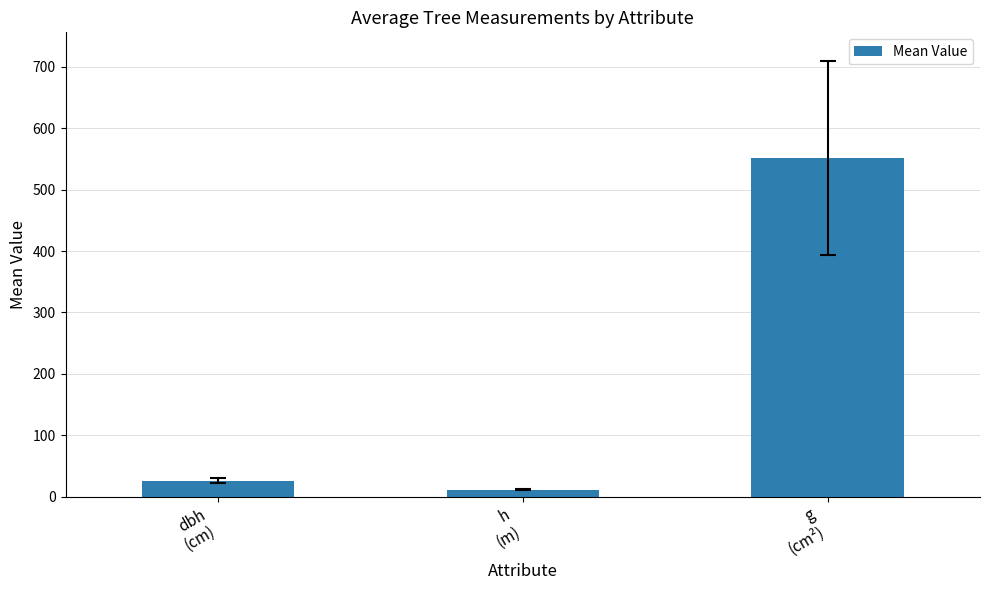

Which has a higher value, g
(cm²) or dbh
(cm)?

g
(cm²)